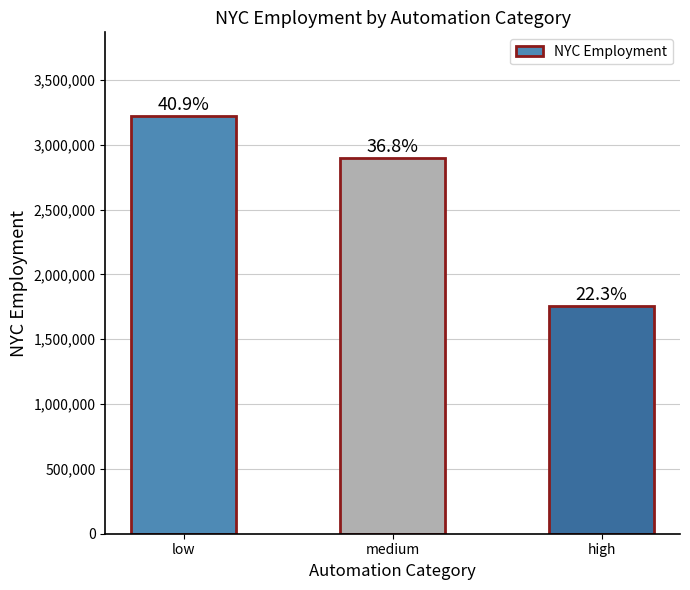

Does the chart contain any negative values?

No